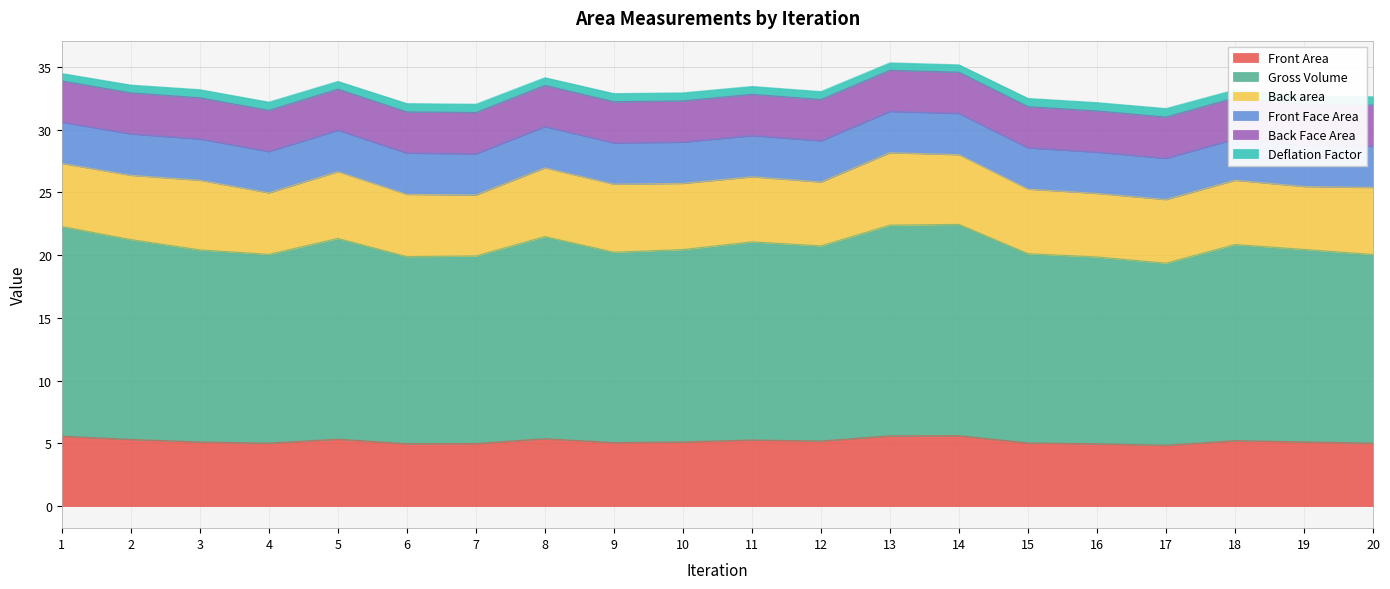

True or false: Gross Volume and Front Face Area cross at least once.

False